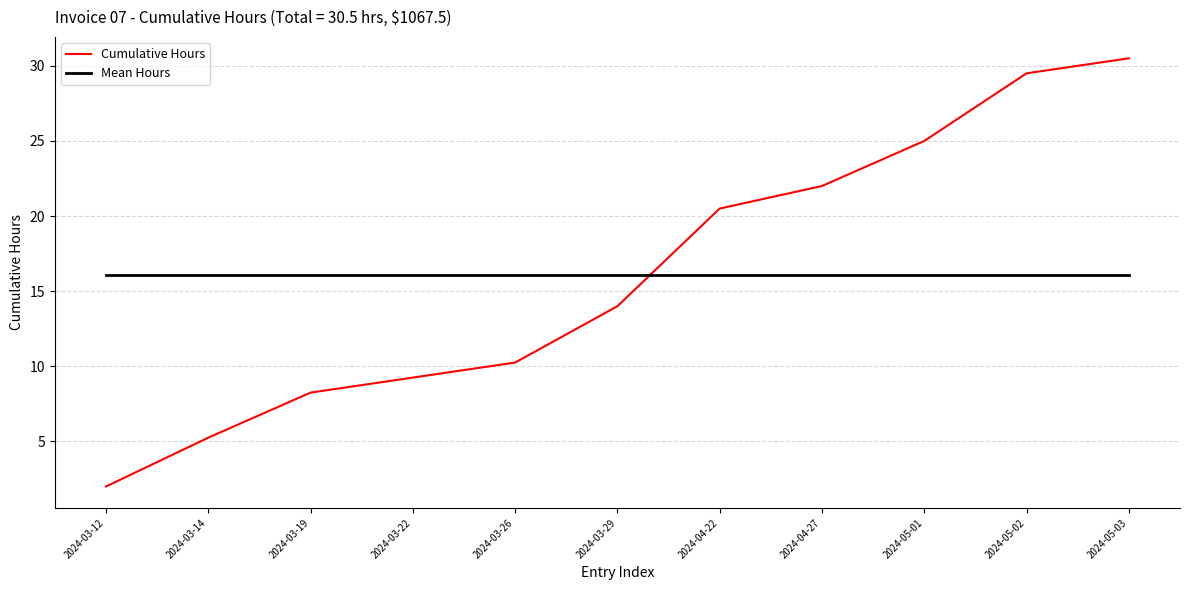

Which series ends up on top after the final intersection of Mean Hours and Cumulative Hours?

Cumulative Hours